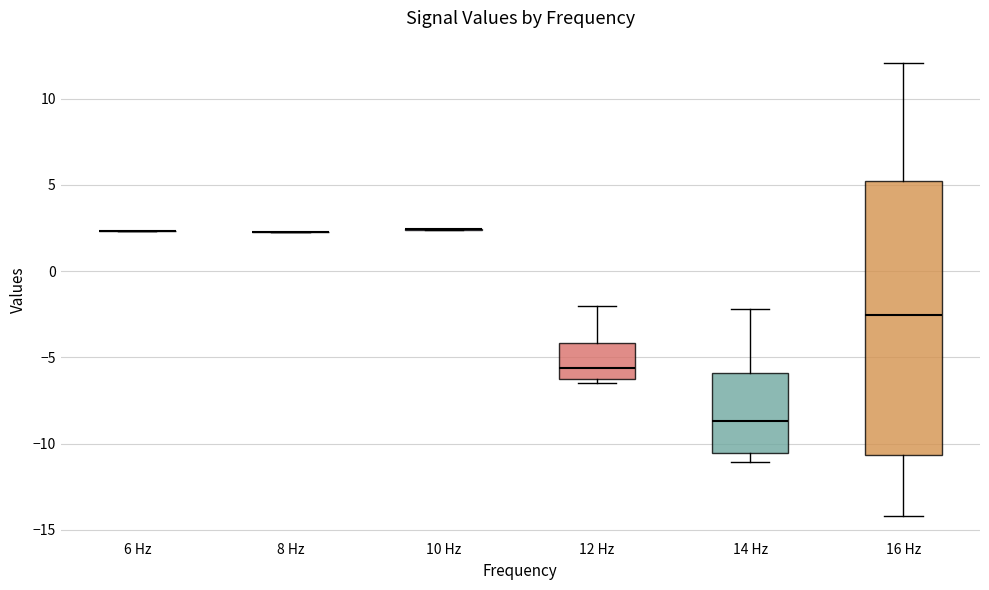

Comparing the boxes themselves (not the whiskers), which one is the tallest?

16 Hz